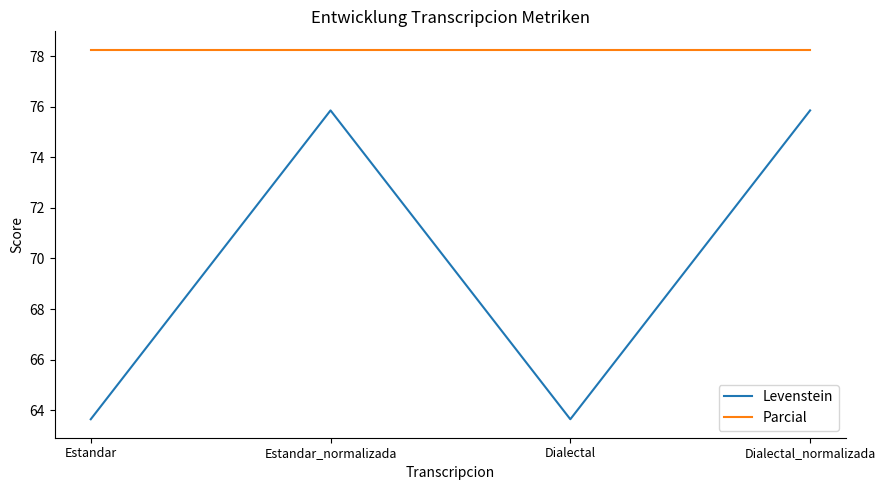

True or false: Parcial and Levenstein cross at least once.

False